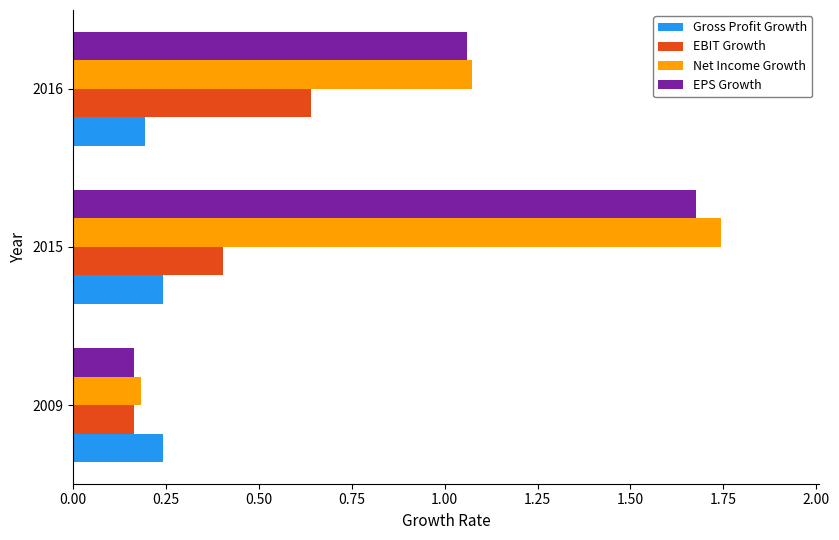

The value of Gross Profit Growth at 2015 is 0.1. True or false?

False